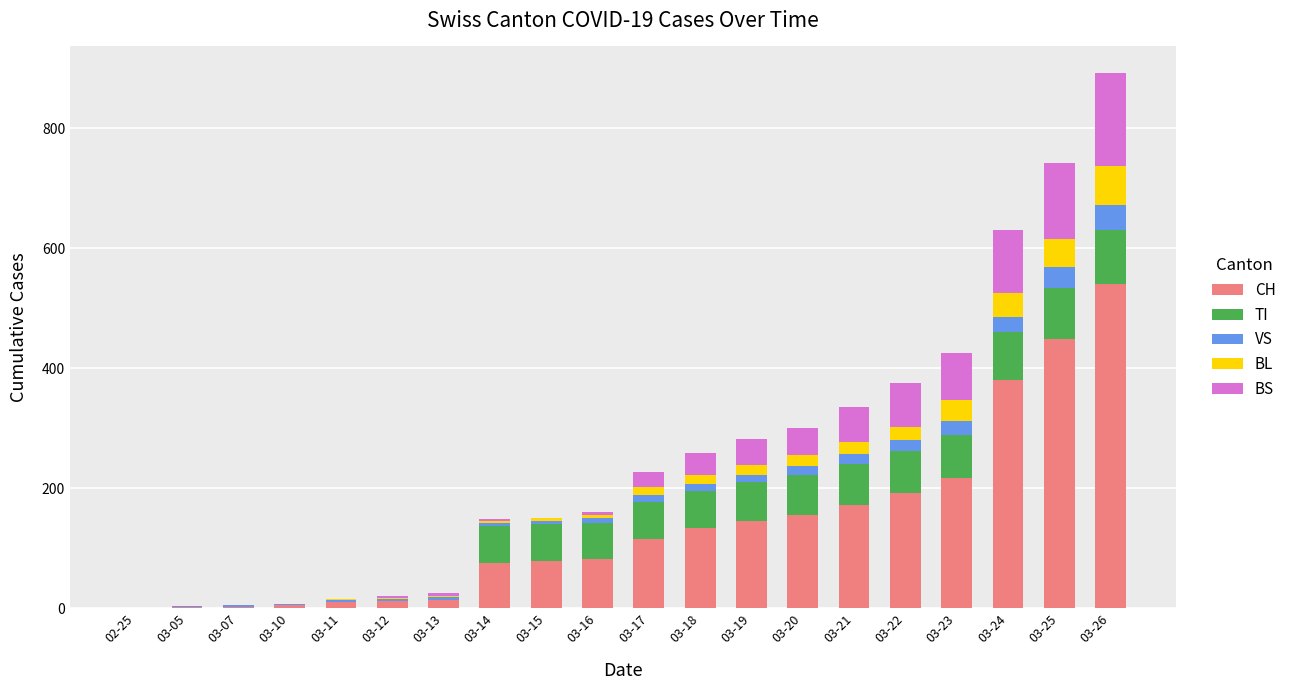

At which category is the sum across all series the highest?

03-26